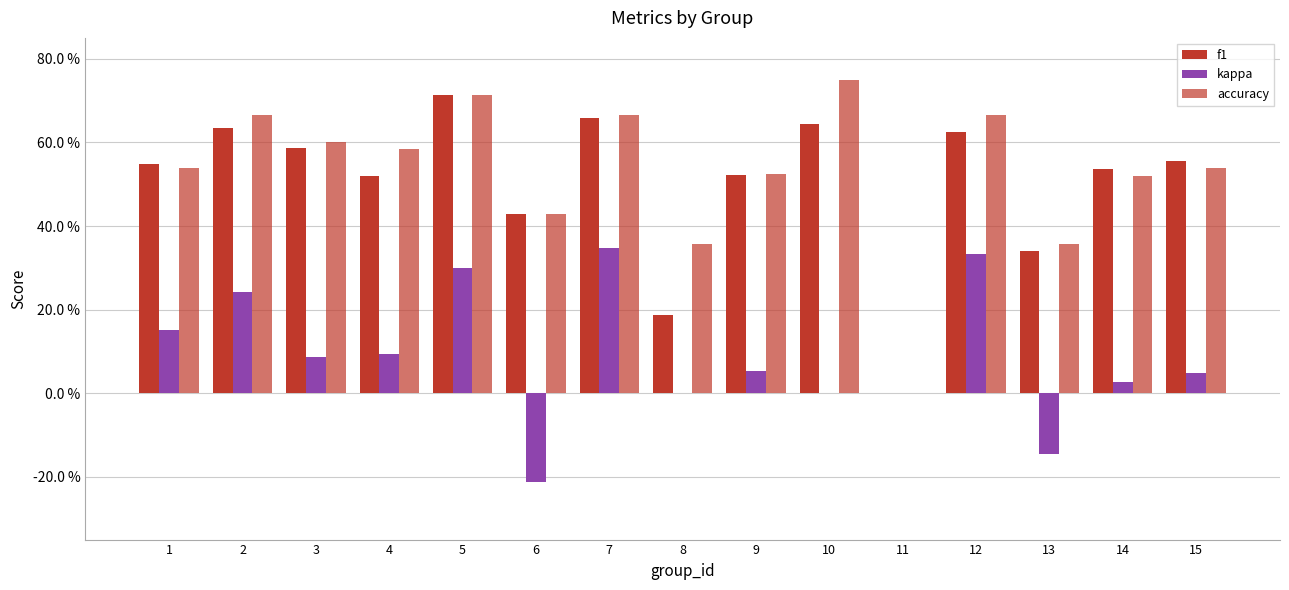

Reading left to right, what are all the values shown in this chart?

f1: 1=0.5	2=0.6	3=0.6	4=0.5	5=0.7	6=0.4	7=0.7	8=0.2	9=0.5	10=0.6	11=0.0	12=0.6	13=0.3	14=0.5	15=0.6
kappa: 1=0.2	2=0.2	3=0.1	4=0.1	5=0.3	6=-0.2	7=0.3	8=0.0	9=0.1	10=0.0	11=0.0	12=0.3	13=-0.1	14=0.0	15=0.0
accuracy: 1=0.5	2=0.7	3=0.6	4=0.6	5=0.7	6=0.4	7=0.7	8=0.4	9=0.5	10=0.8	11=0.0	12=0.7	13=0.4	14=0.5	15=0.5